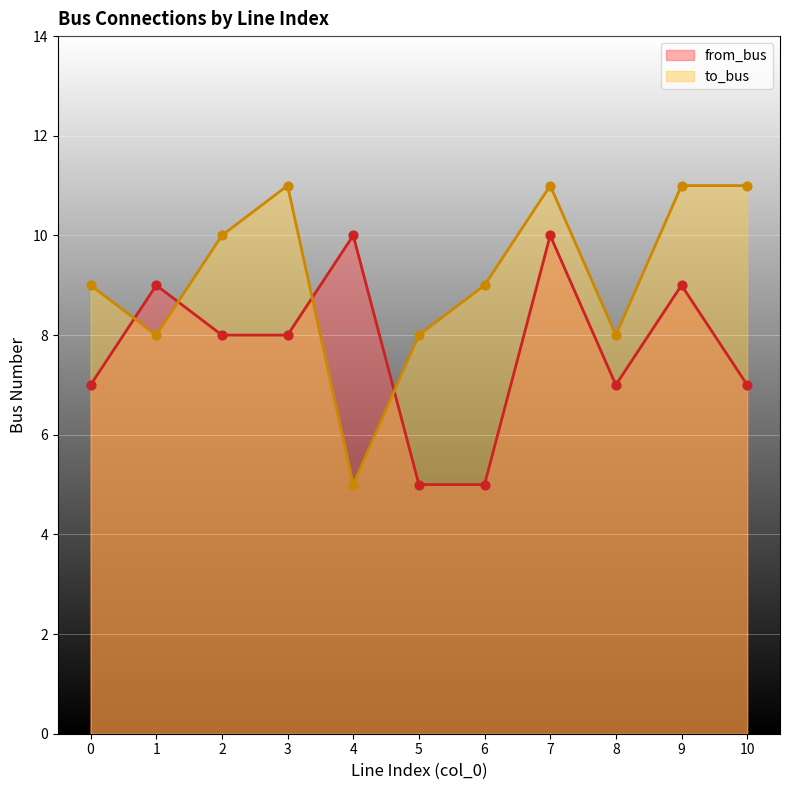

What are all the series names shown in the legend?

from_bus, to_bus